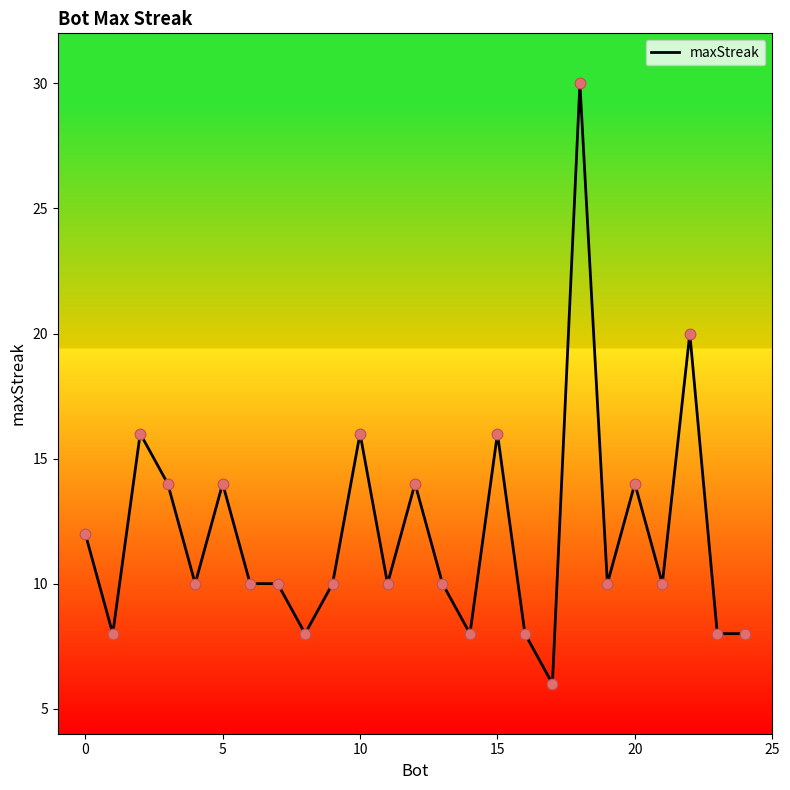

What is the maximum value shown in the chart?

30